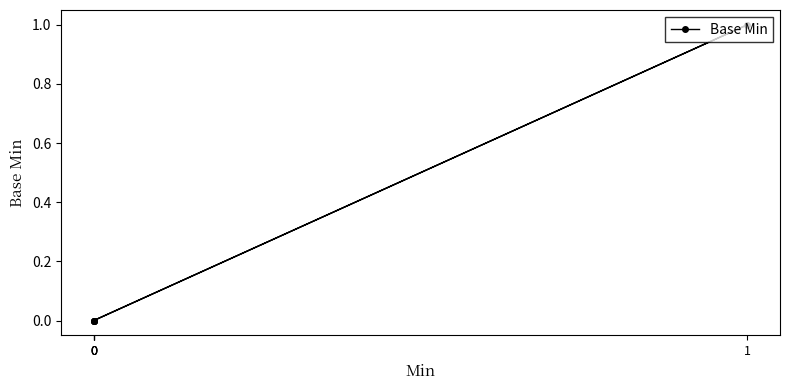

The chart shows a value of 1 at 1. True or false?

True